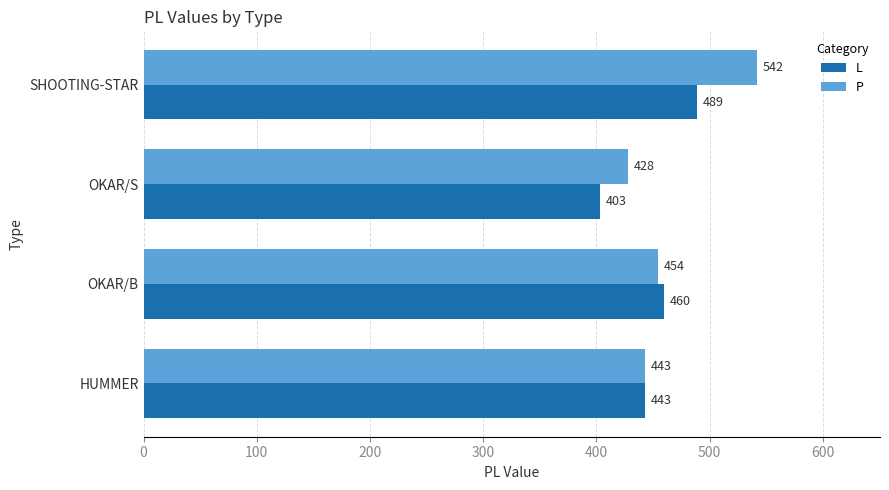

The L series shows 672 at HUMMER. True or false?

False